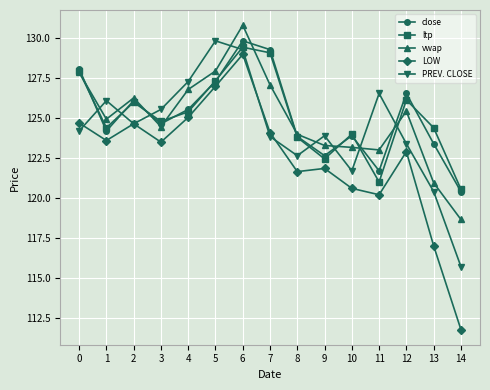

What is the value of the LOW point at the 6th from the left?

127.0